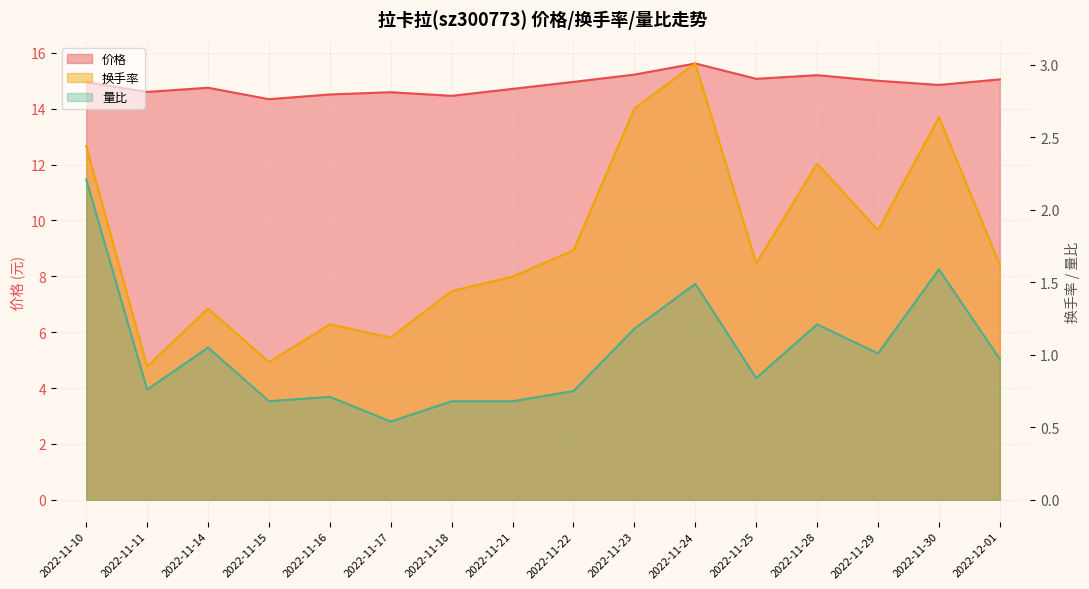

What are all the series names shown in the legend?

价格, 换手率, 量比